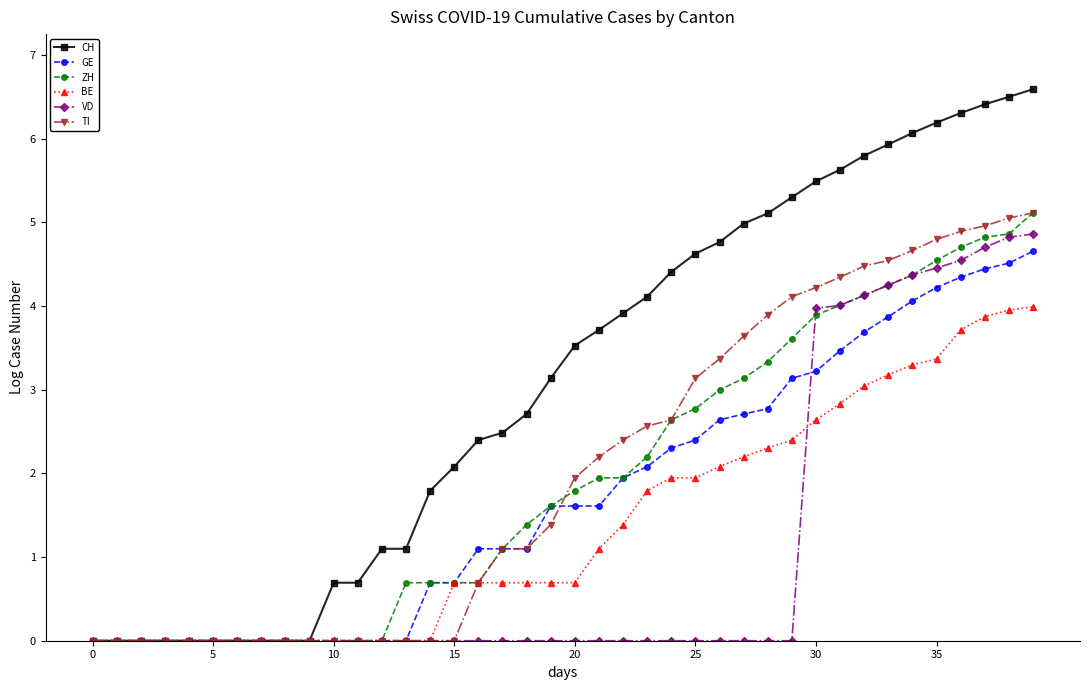

Count the number of categories in the chart.

40